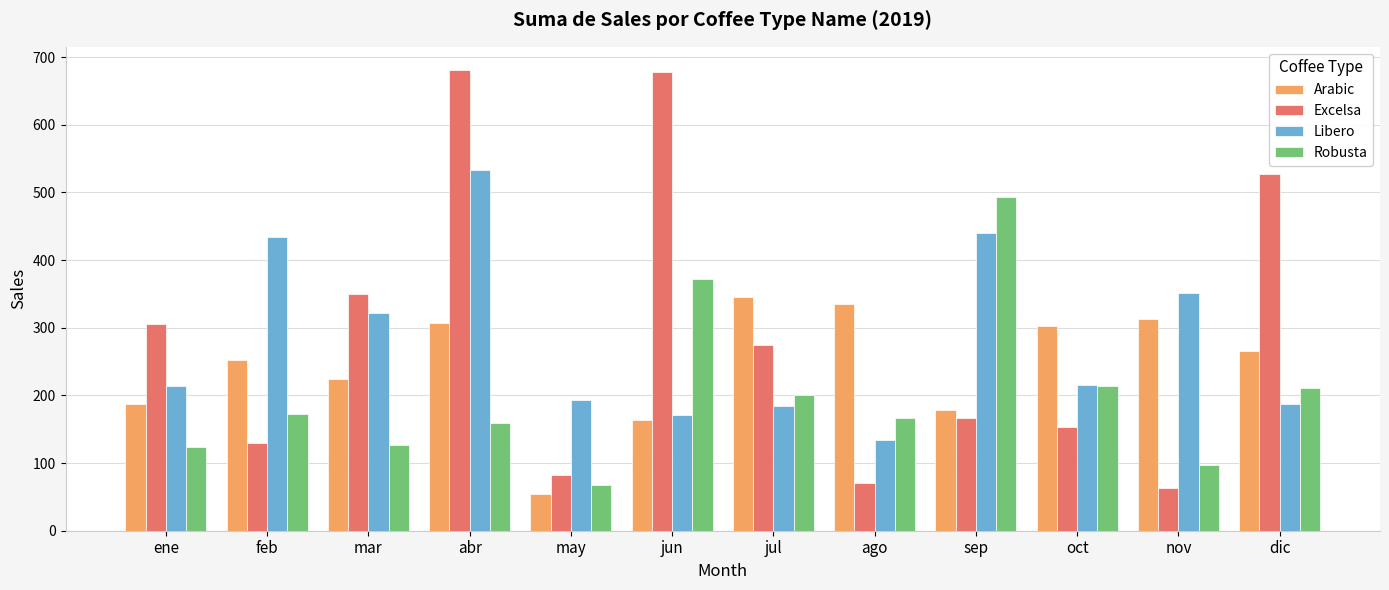

What is the sum of all Robusta values?

2401.1